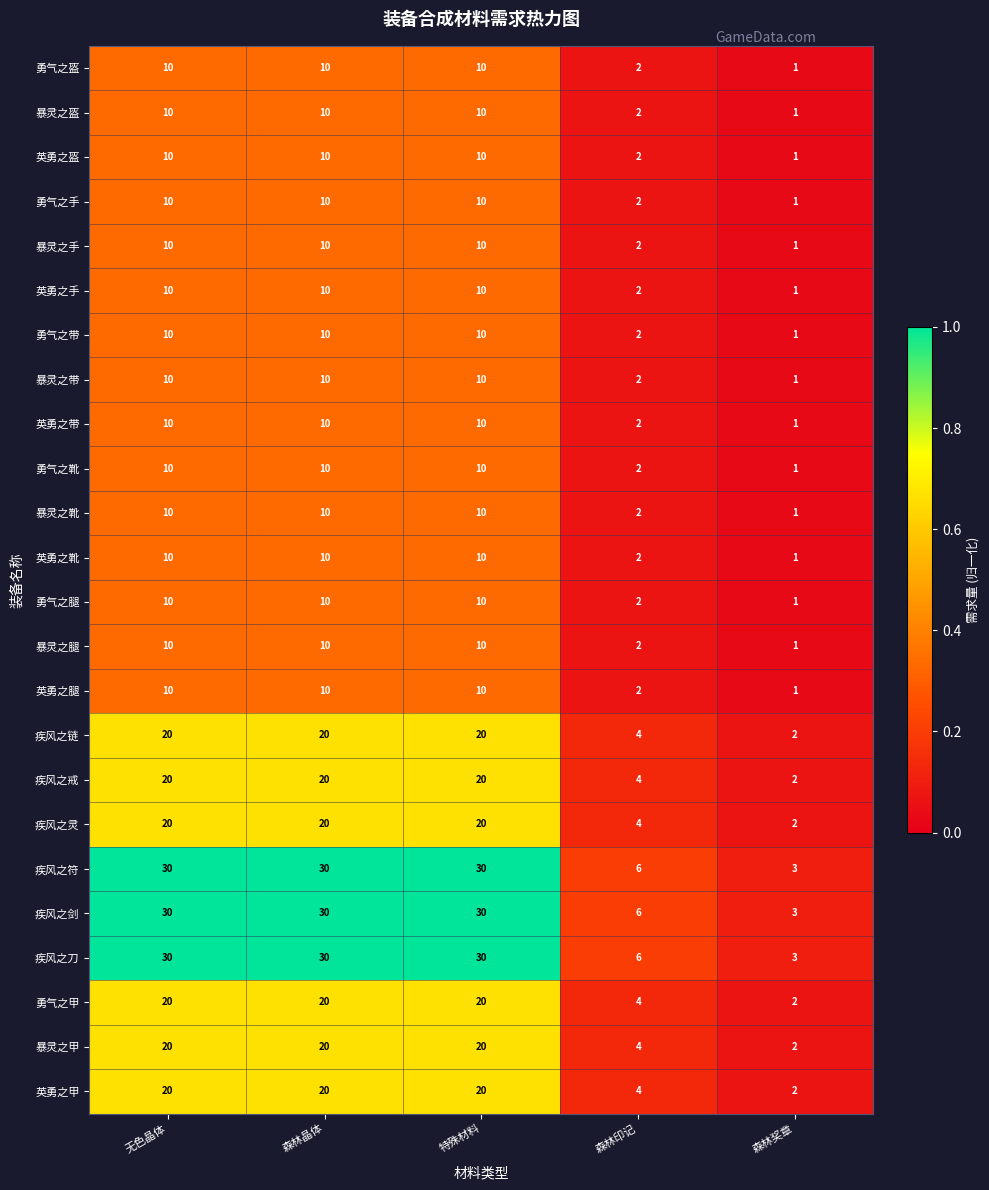

Which category has the lowest value in the 勇气之手 series?

森林奖章